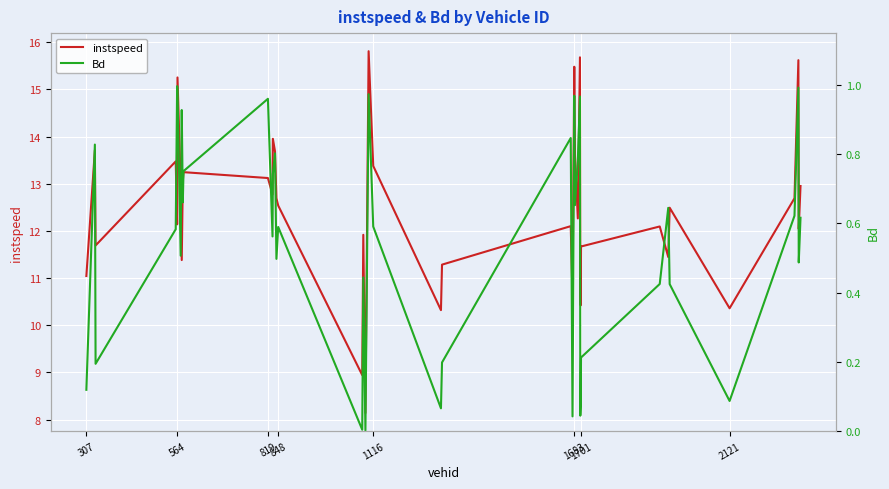

Count the number of categories in the chart.

40